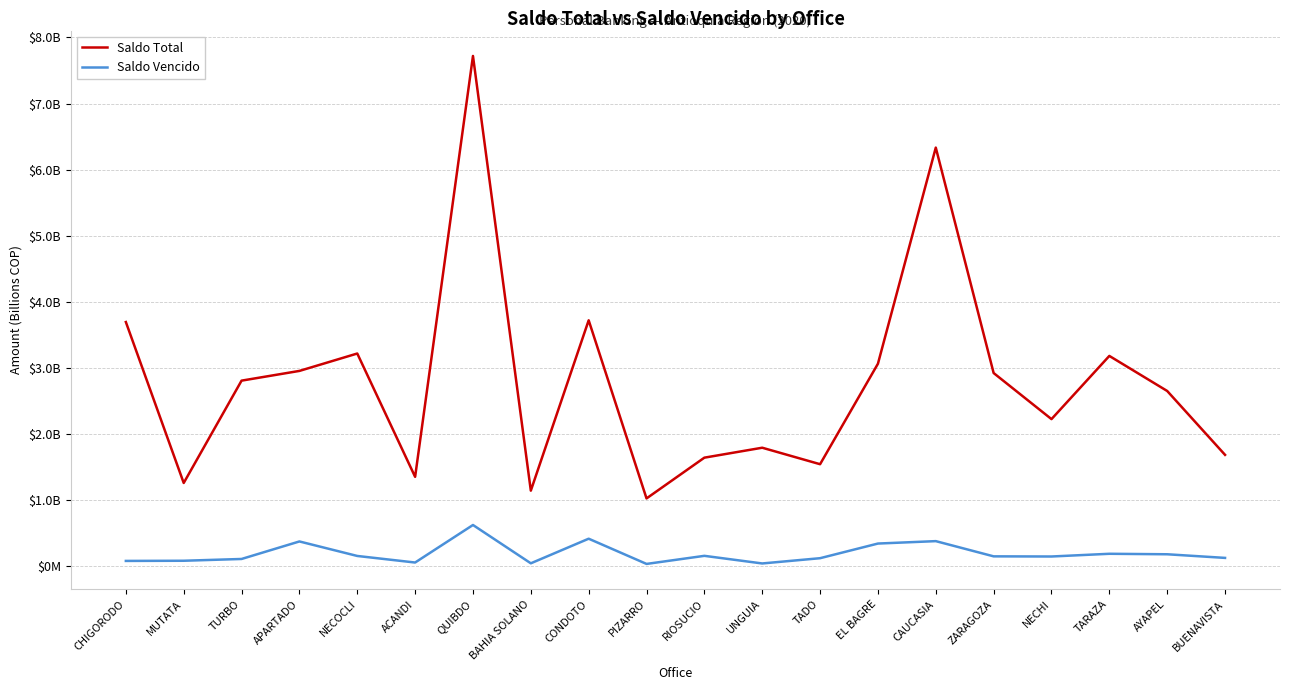

At which category does Saldo Vencido reach its first local peak?

APARTADO